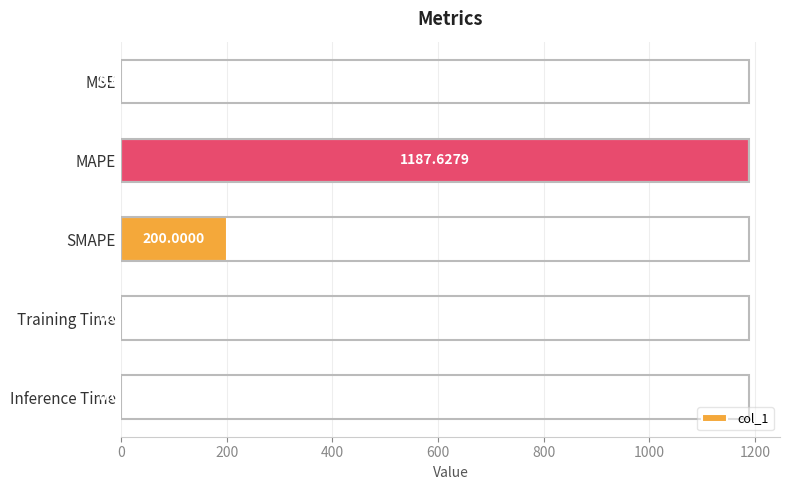

Between SMAPE and MSE, which is larger?

SMAPE